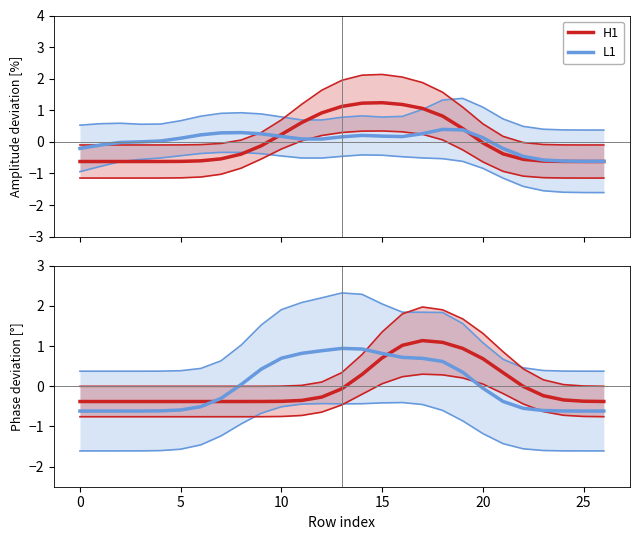

Is the value of L1 at 25 greater than the value of H1 at 5?

No